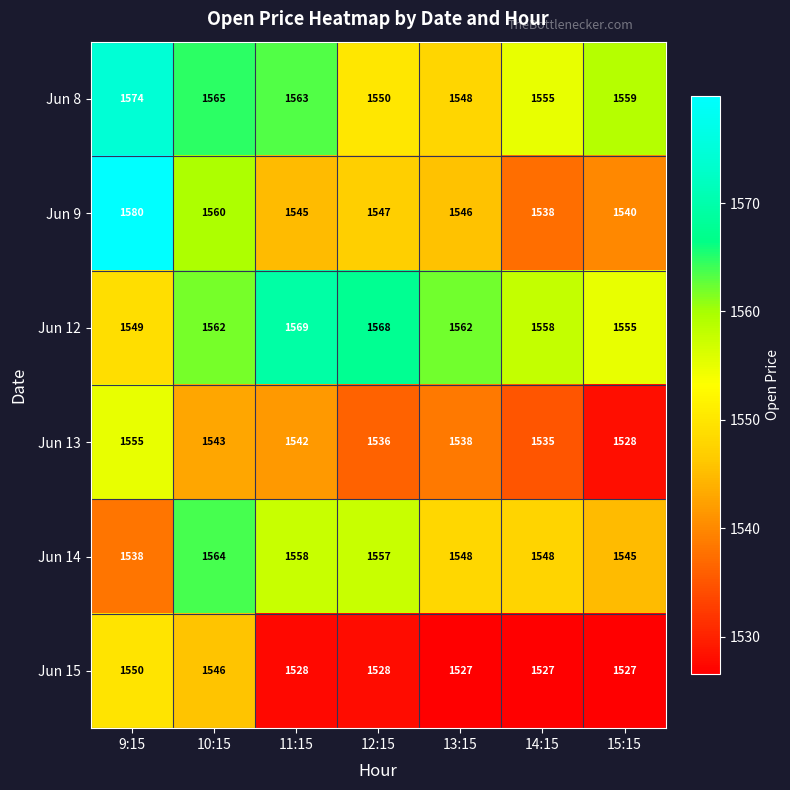

How many data points in Jun 13 are less than 1538?

3